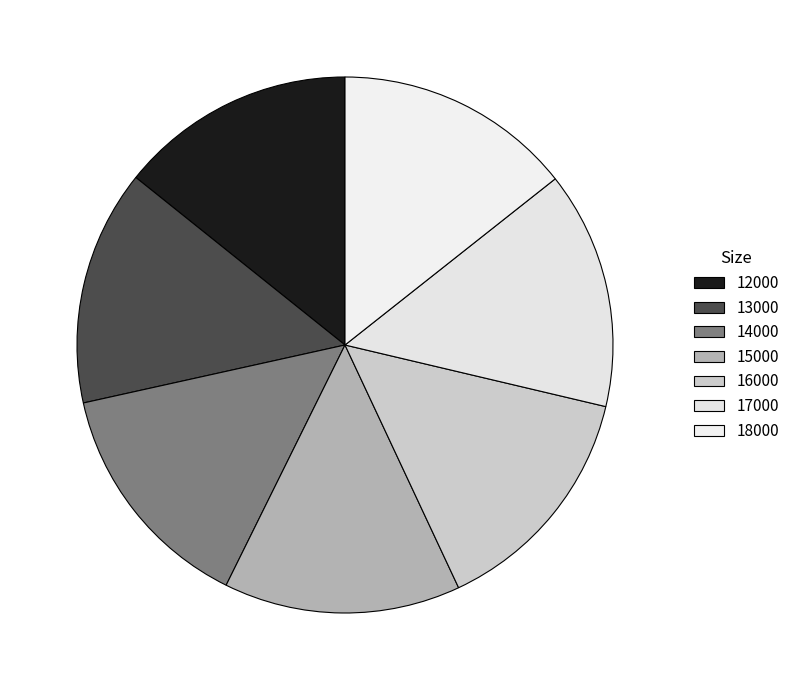

Do 14000 and 18000 together represent more than half of the pie?

No